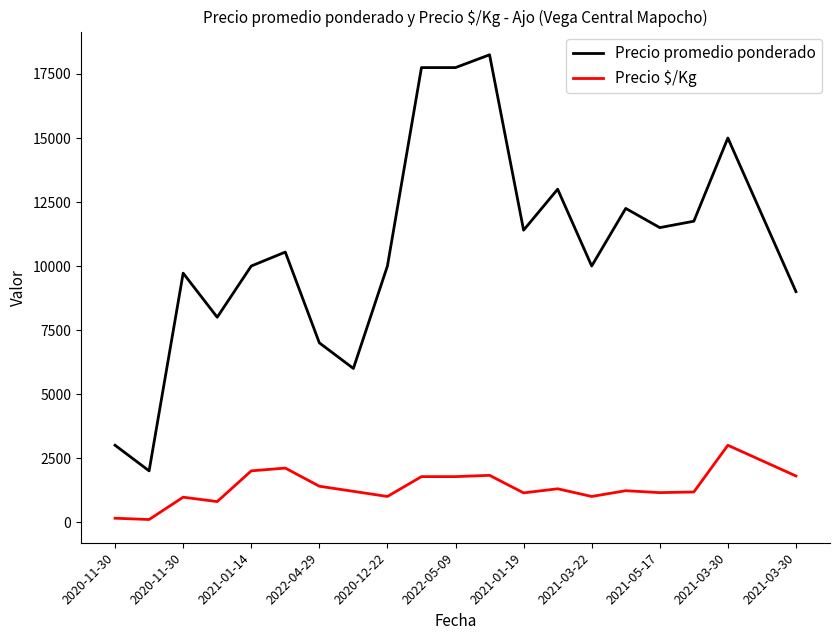

True or false: Precio promedio ponderado and Precio $/Kg cross at least once.

False